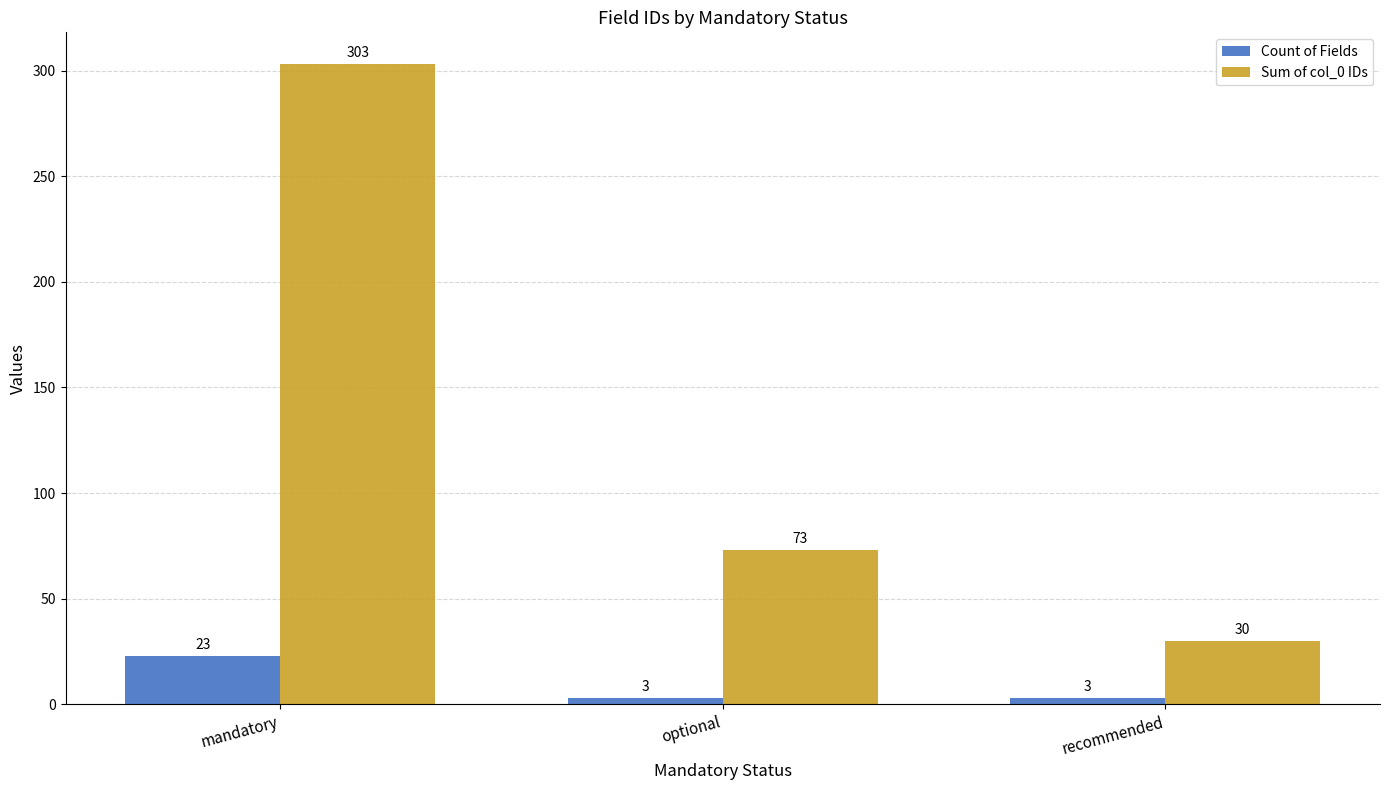

How many bars are there in total?

6